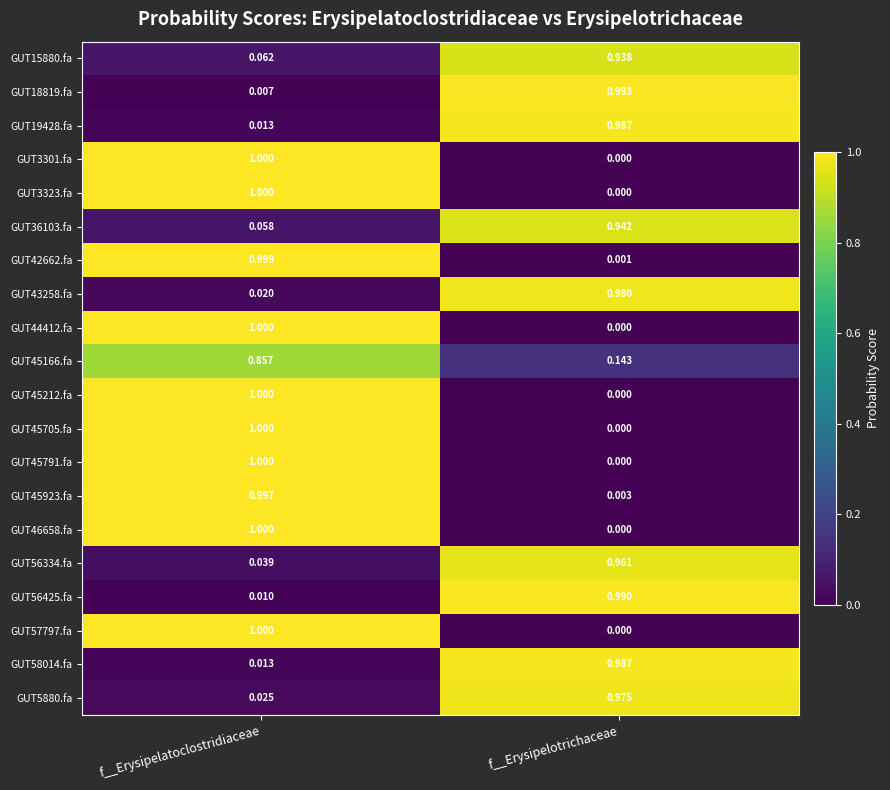

At which label does GUT57797.fa reach its minimum?

f__Erysipelotrichaceae